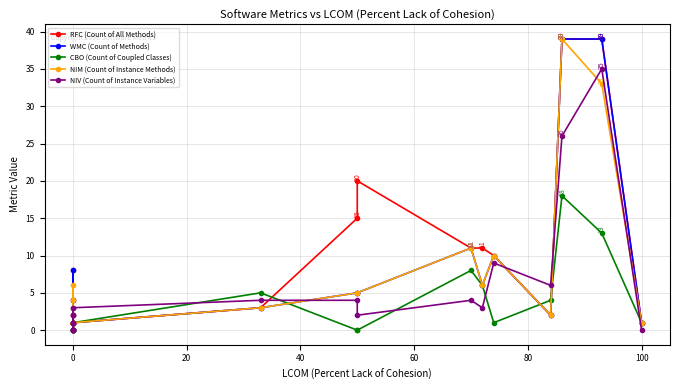

True or false: NIM (Count of Instance Methods) and WMC (Count of Methods) cross at least once.

False